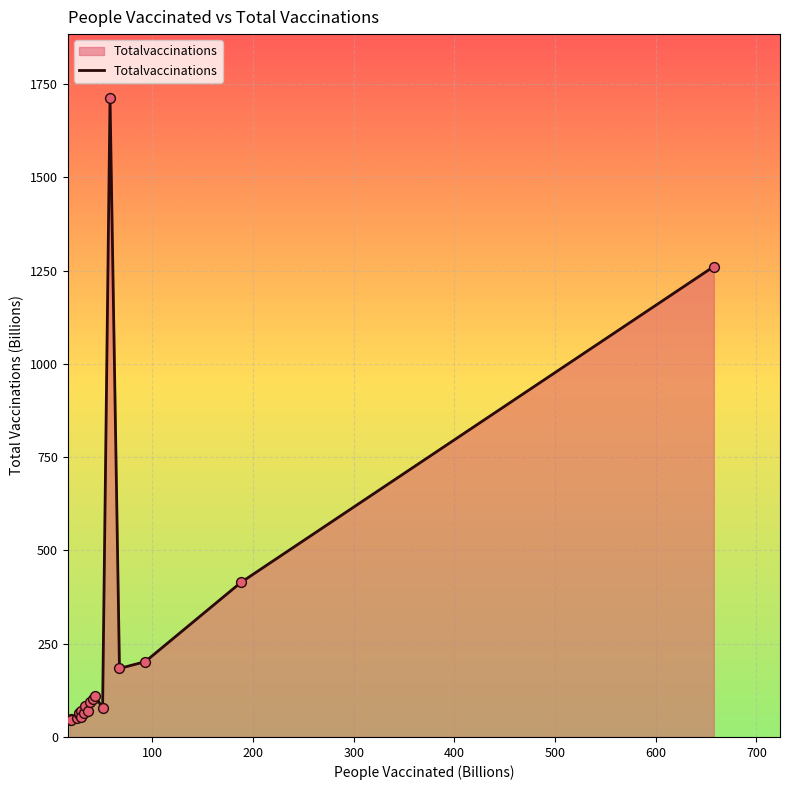

What is the greatest value displayed?

1712.8